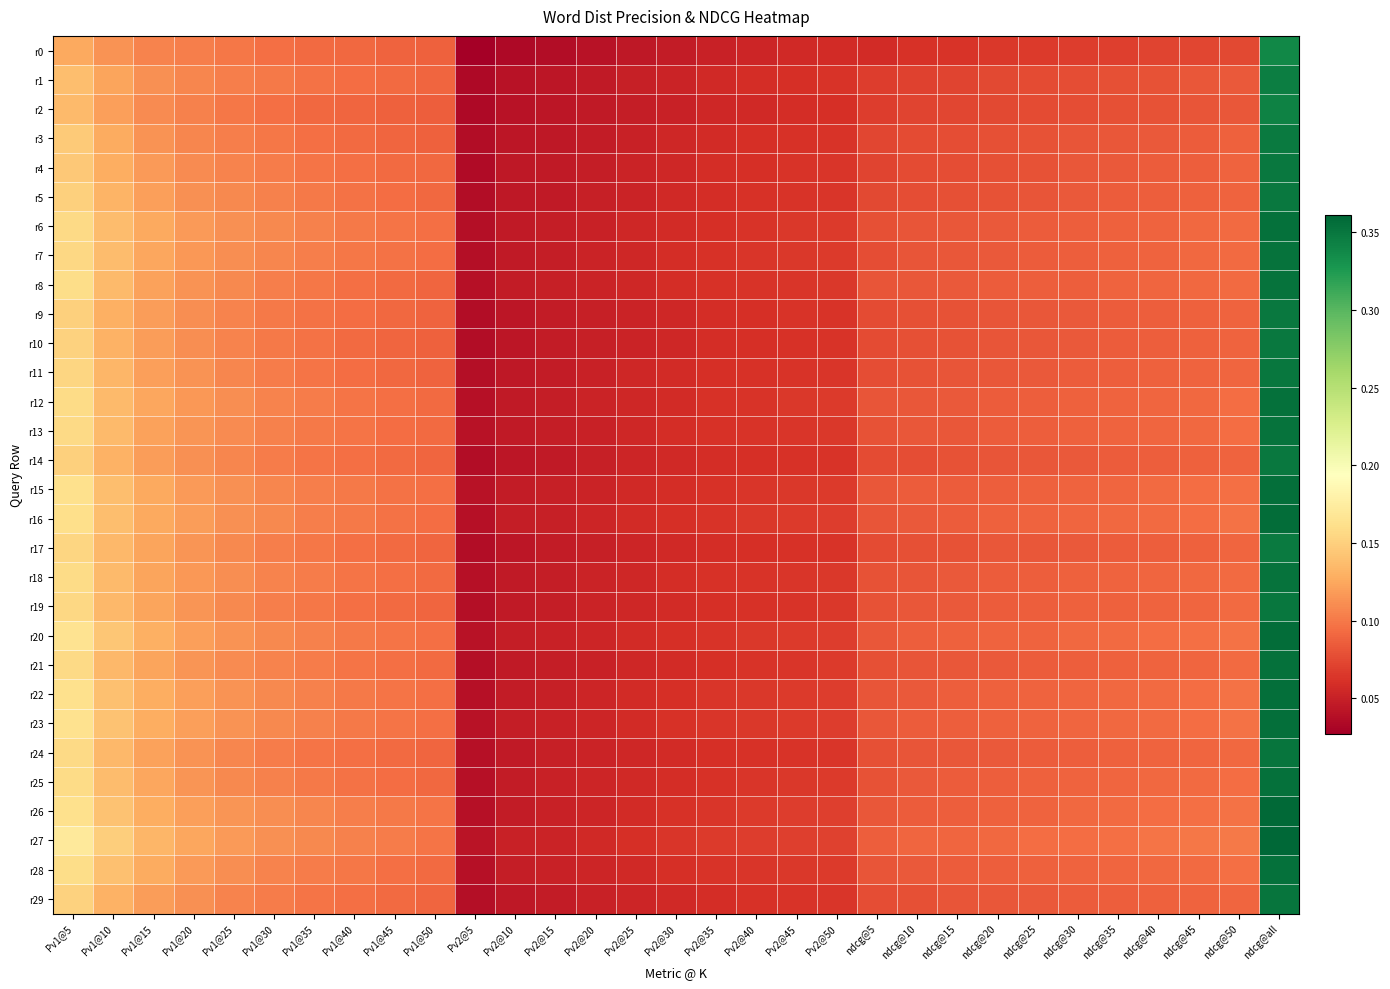

Which has a higher value, ndcg@45 or ndcg@15?

ndcg@45